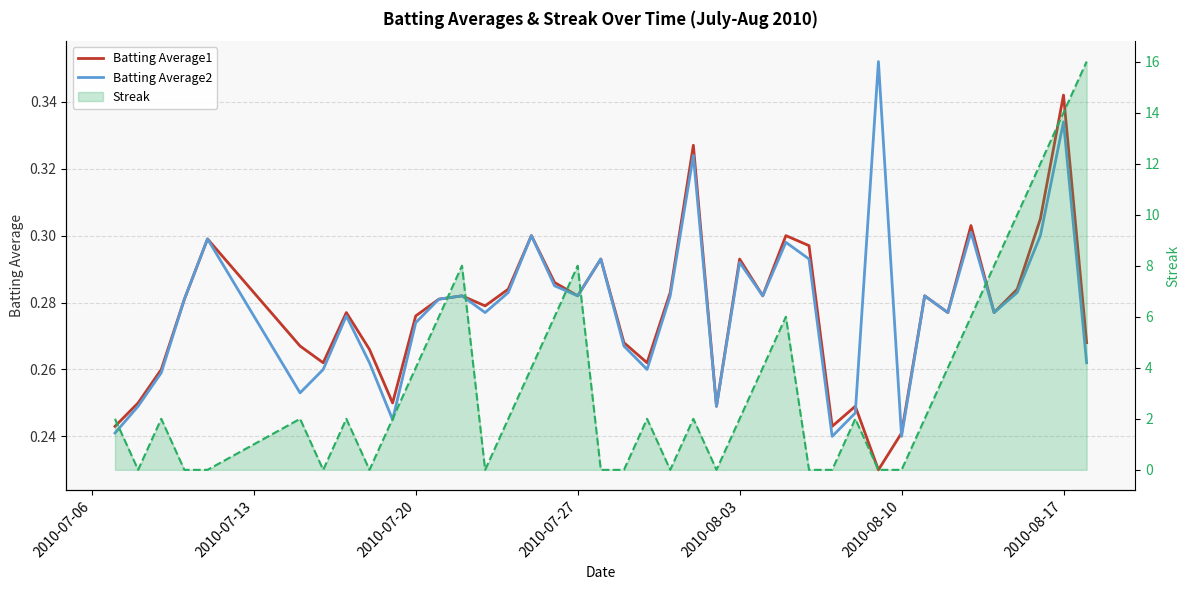

In Streak (line), how many points are higher than both neighbors (excluding endpoints)?

9